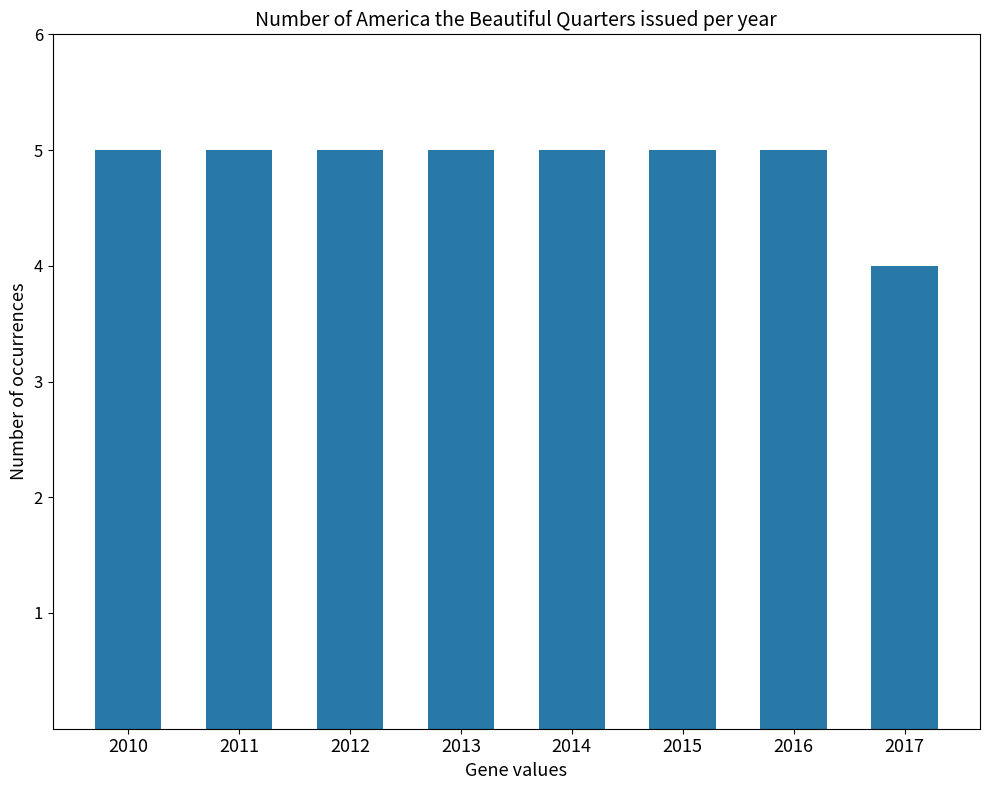

What is the ratio of the value at 2011 to the value at 2013?

1.0